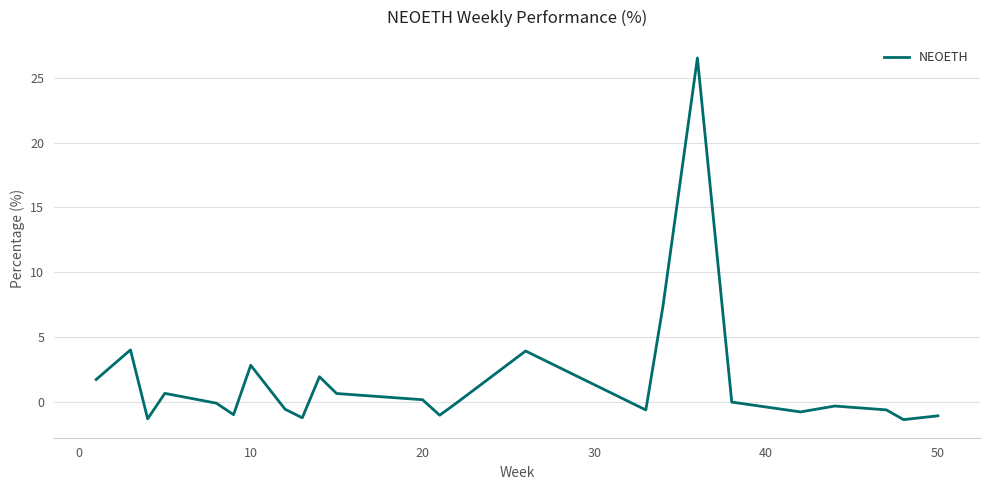

What is the greatest value displayed?

26.5